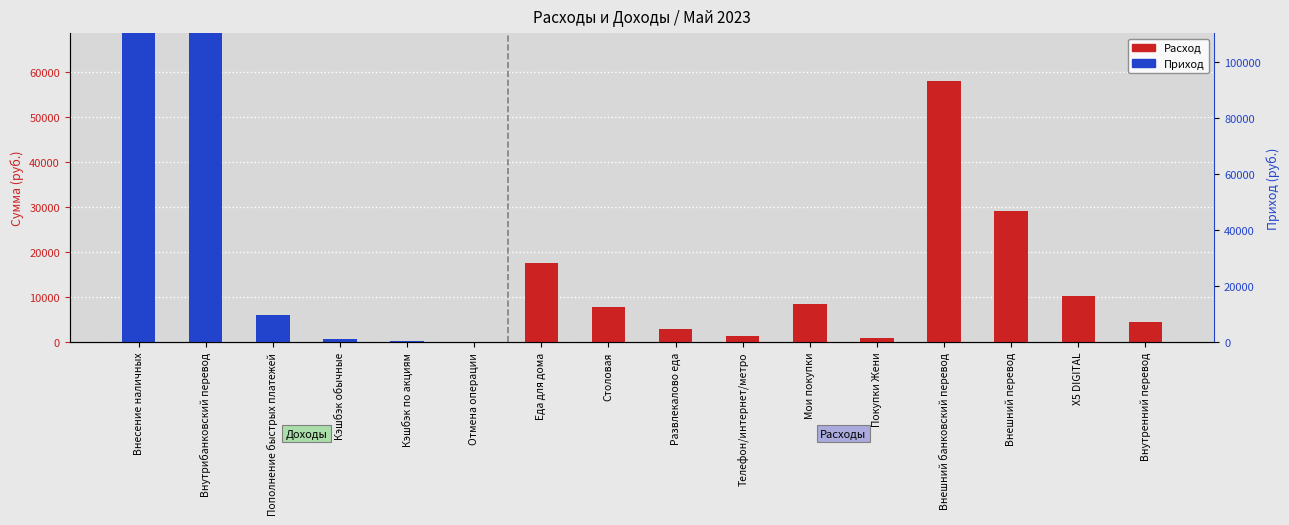

Reading left to right, list all the values displayed in this chart.

Расход: 0.0	0.0	0.0	0.0	0.0	0.0	17549.9	7805.4	2887.9	1400.0	8580.5	926.0	58115.0	29245.0	10282.1	4420.0
Приход: 96000.0	80250.0	6000.0	786.0	317.2	22.0	0.0	0.0	0.0	0.0	0.0	0.0	0.0	0.0	0.0	0.0